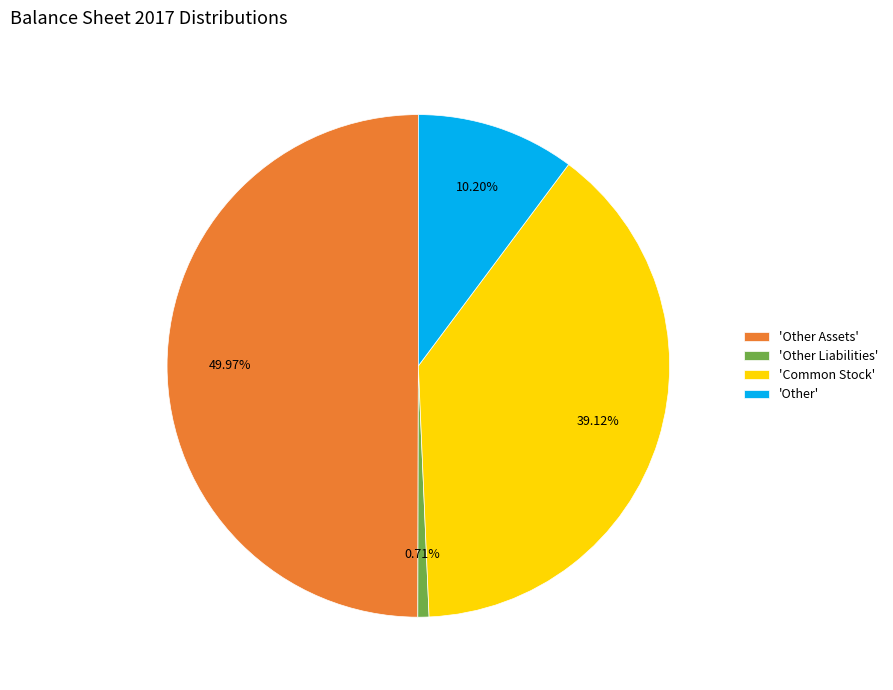

Rank the categories by value from lowest to highest.

'Other Liabilities', 'Other', 'Common Stock', 'Other Assets'